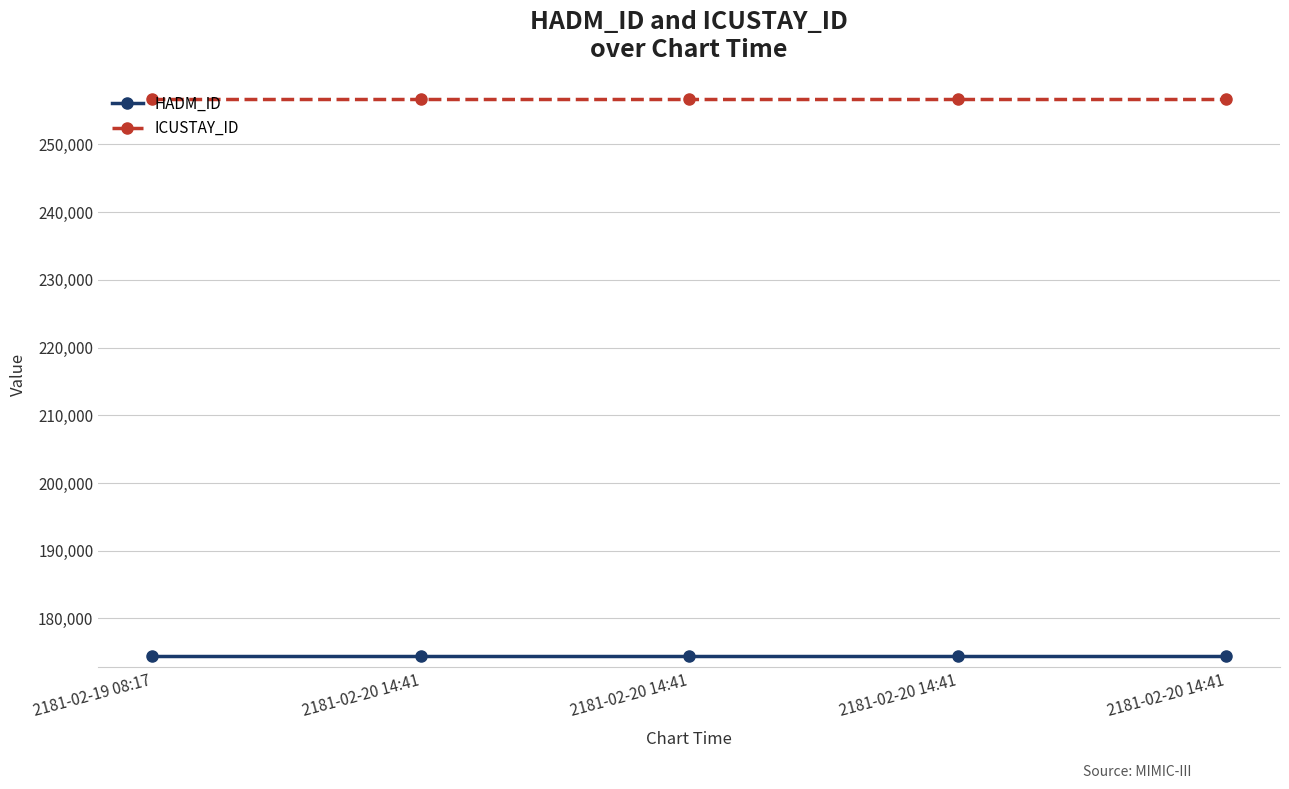

True or false: HADM_ID and ICUSTAY_ID cross at least once.

False